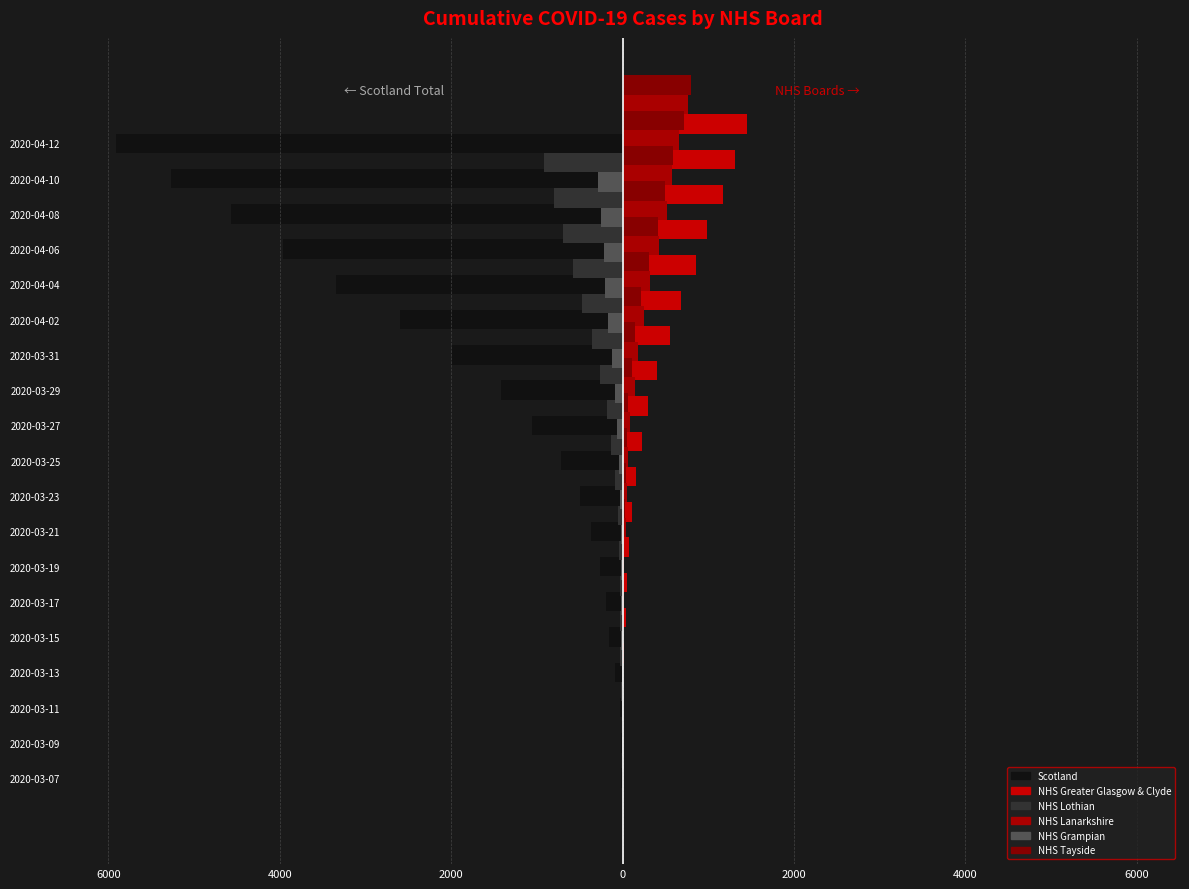

What is the total value across all series at 14?

-2310